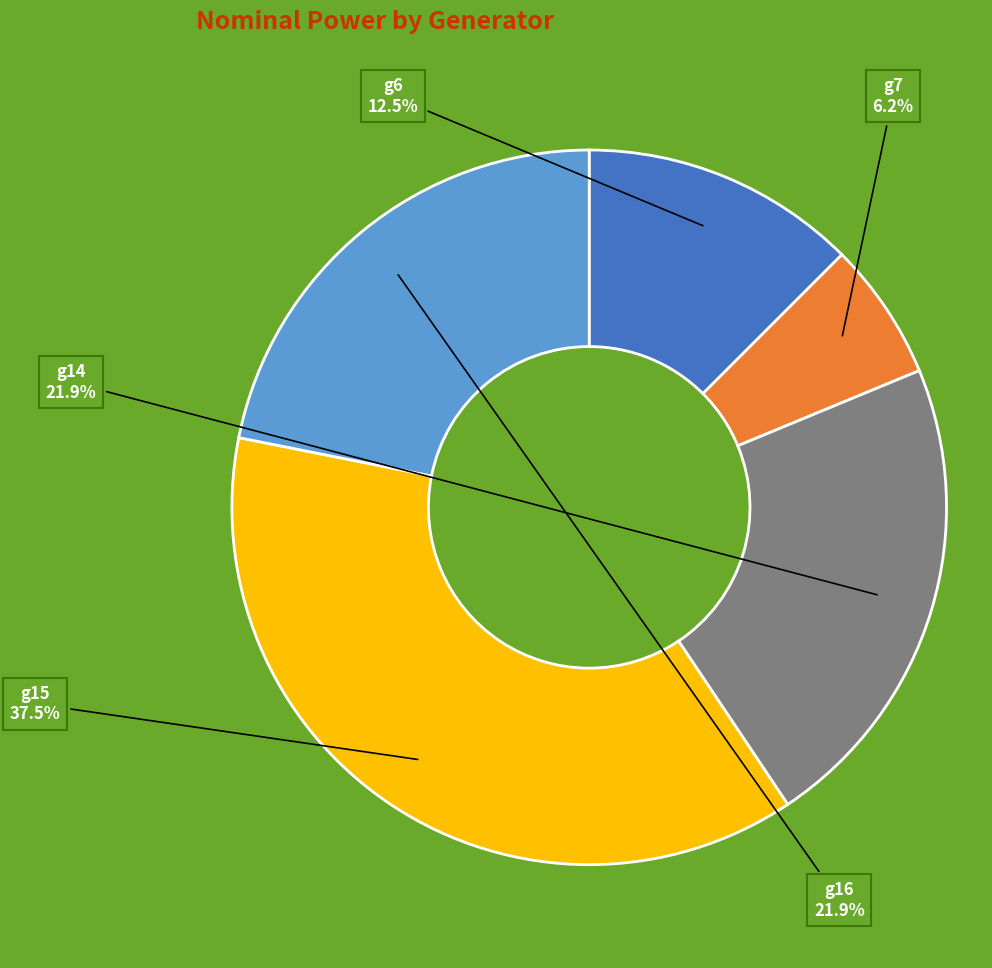

Do g7 and g15 together represent more than half of the pie?

No